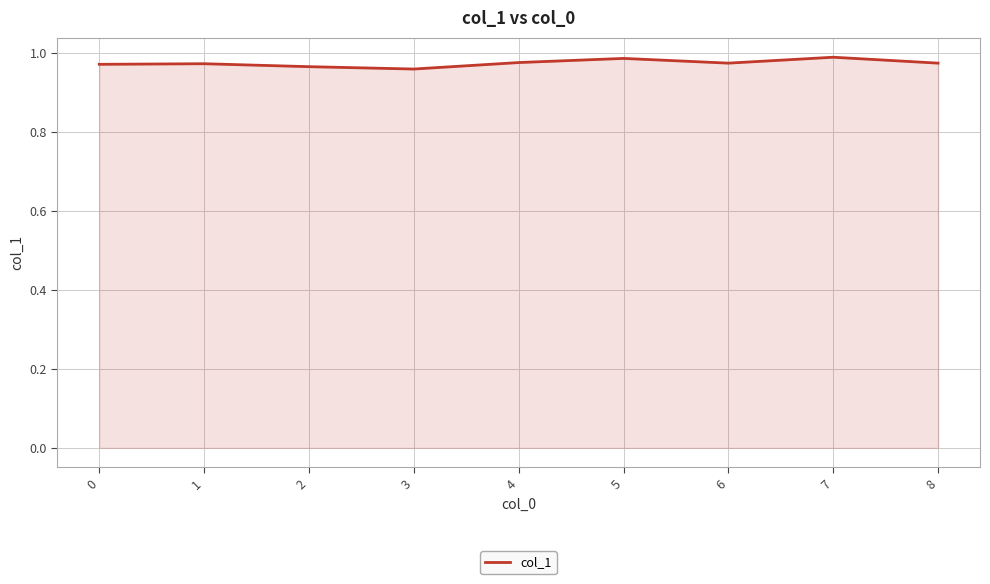

The value at 3 is 0.6. True or false?

False